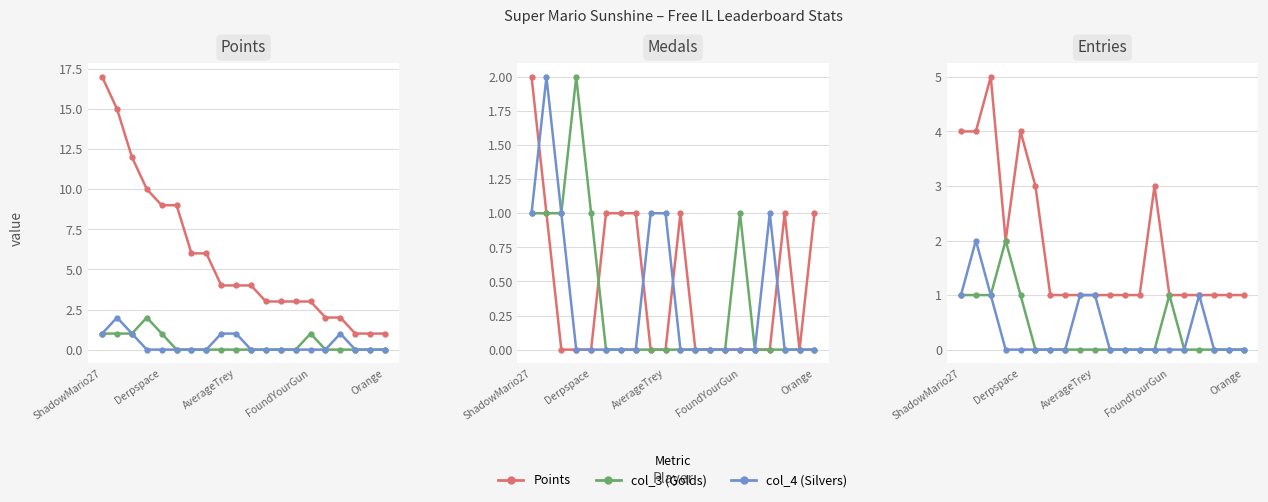

True or false: Medals and Entries cross at least once.

False